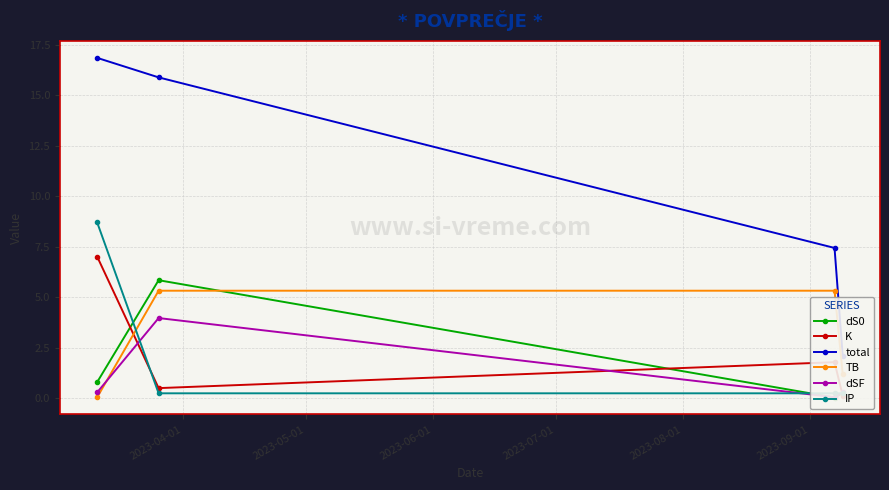

True or false: TB has more than 1 points higher than both neighbors.

False